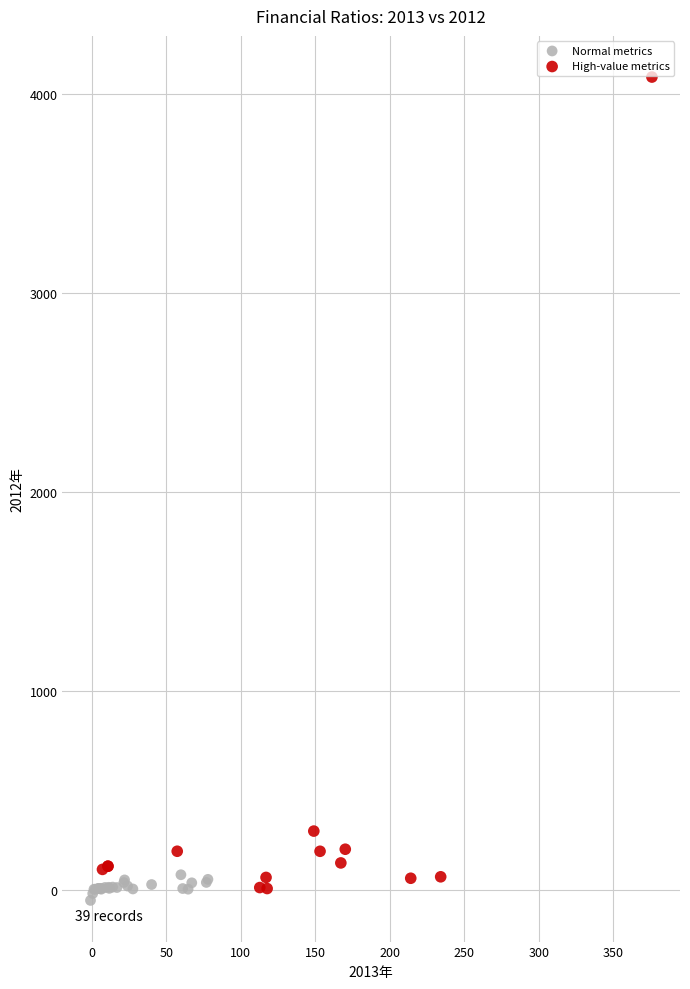

Which series reaches the minimum Y coordinate?

Normal metrics